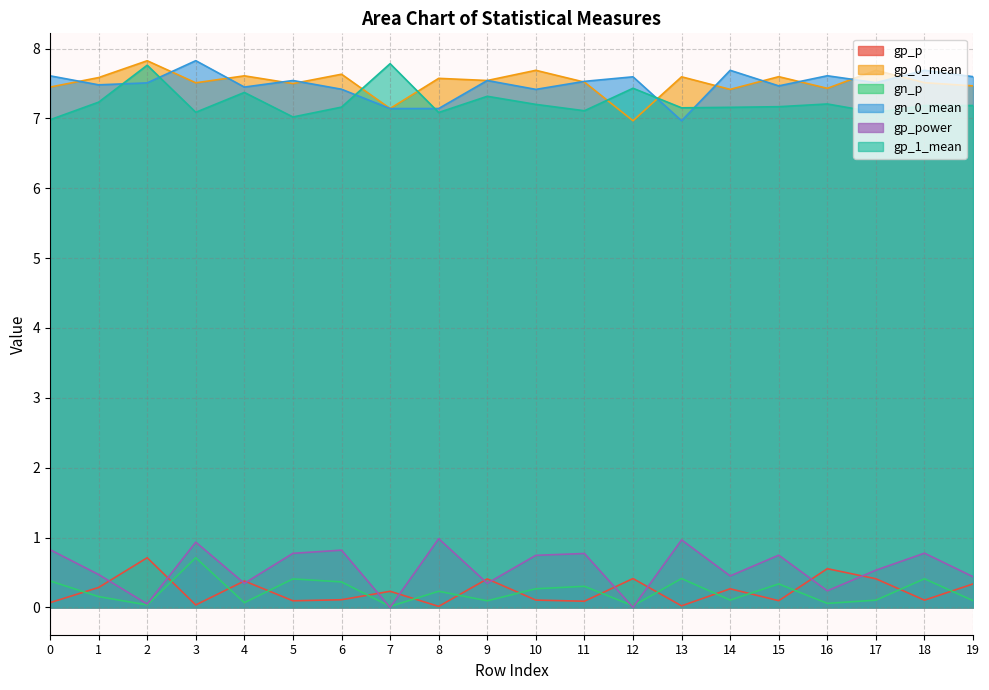

What is the greatest value displayed?

7.8